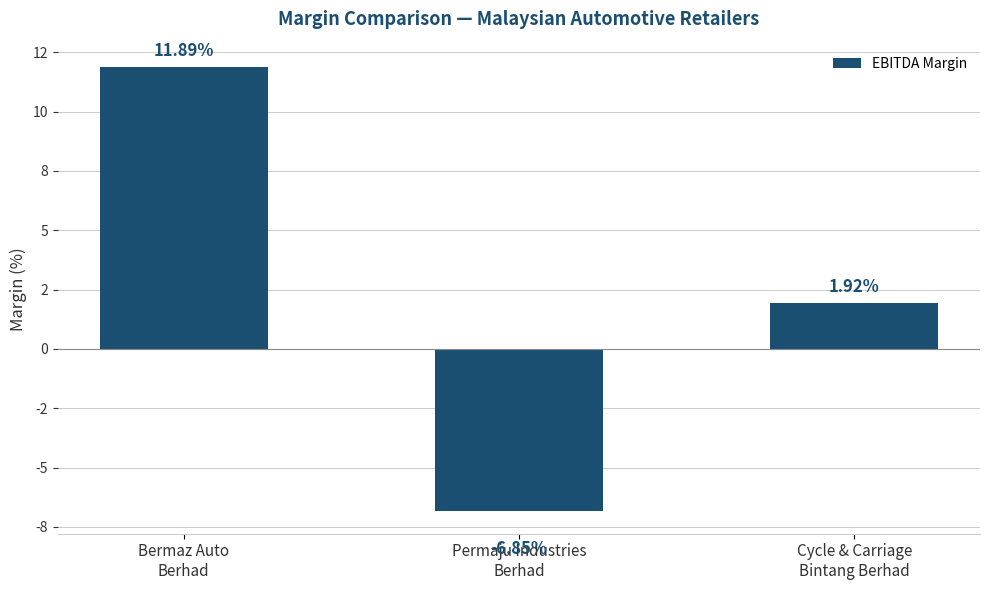

What is the value of the 3rd bar from the left?

1.9